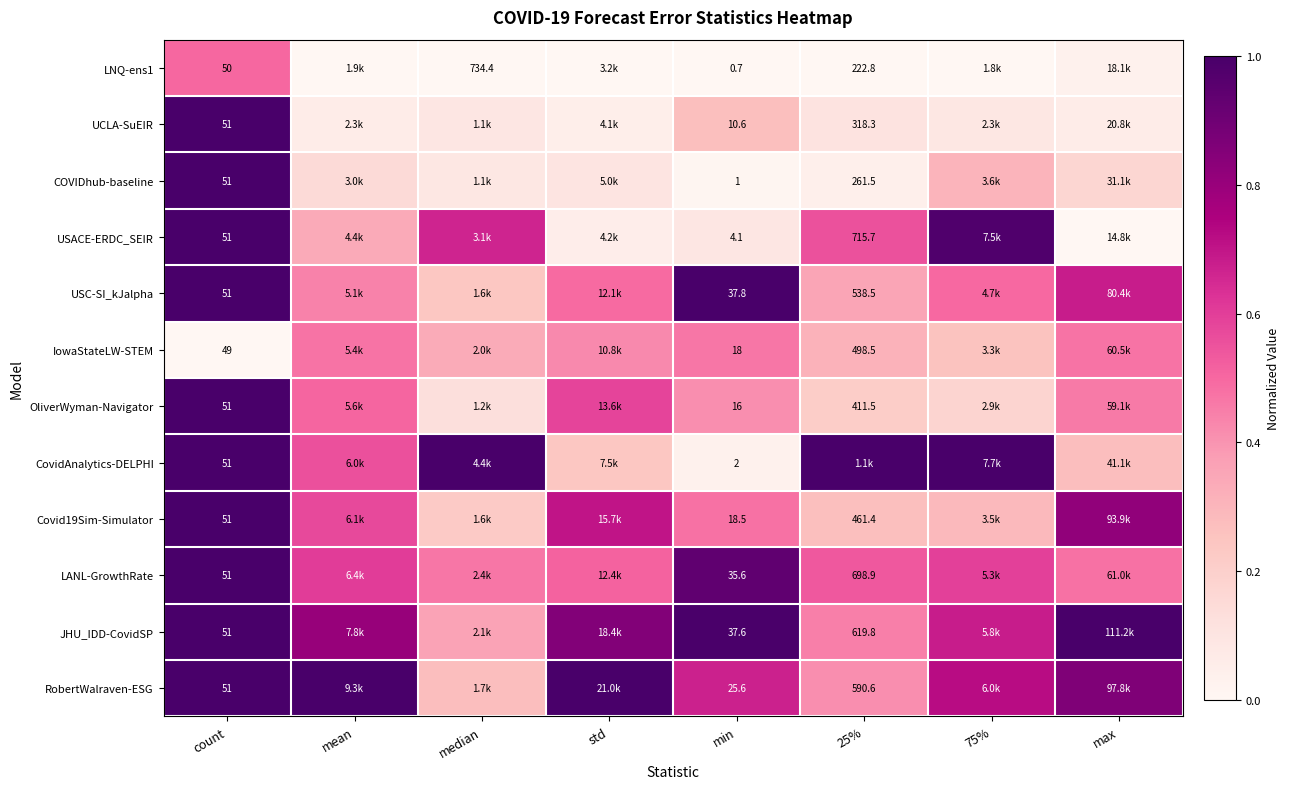

Where is RobertWalraven-ESG nearest to the value 0?

median